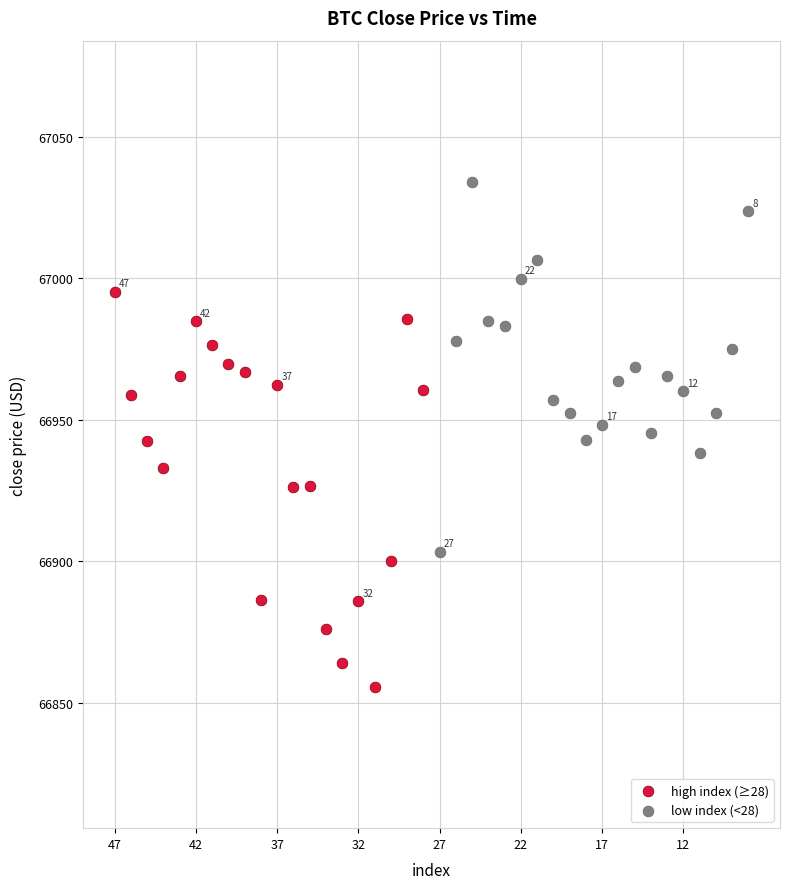

Which series reaches the maximum Y coordinate?

low index (<28)